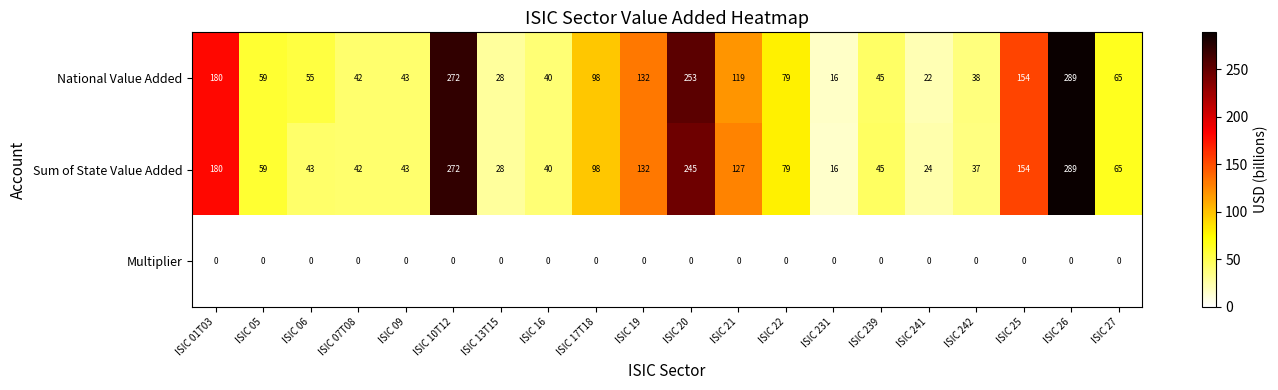

What is the greatest value displayed?

289